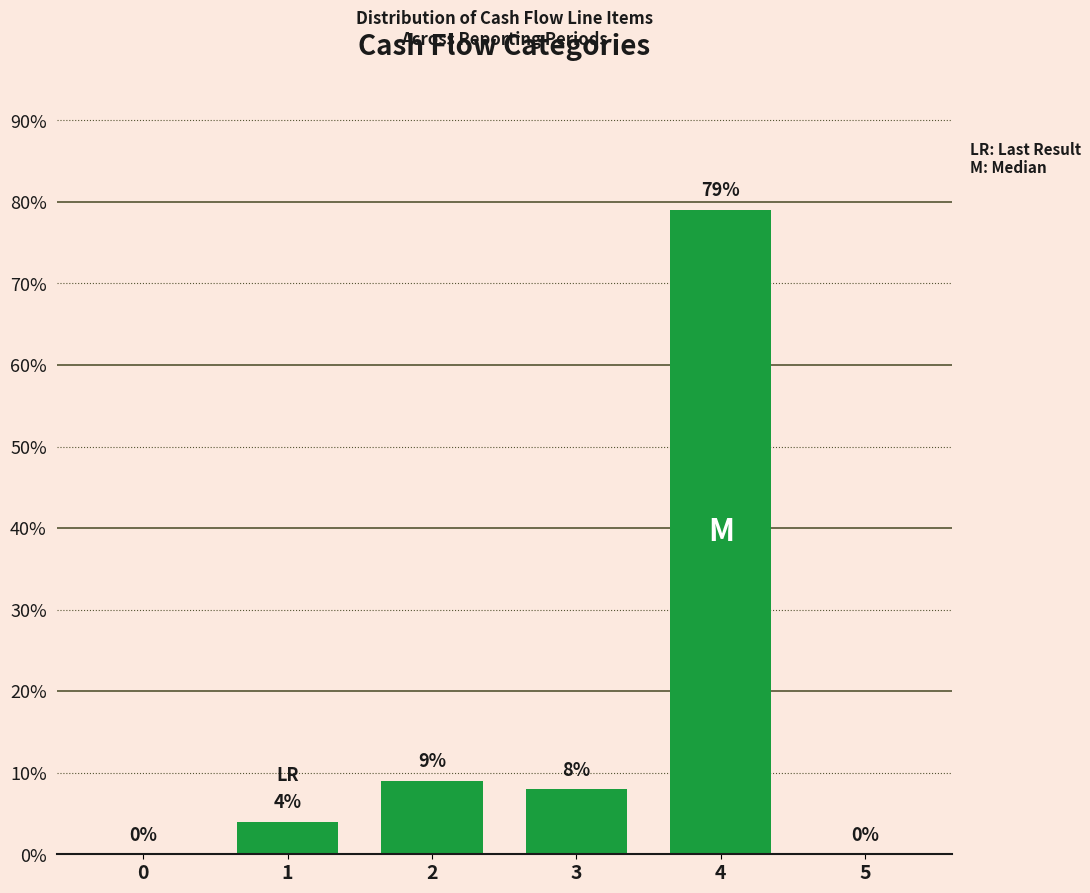

Reading left to right, extract all data points from this chart.

0=0	1=4	2=9	3=8	4=79	5=0